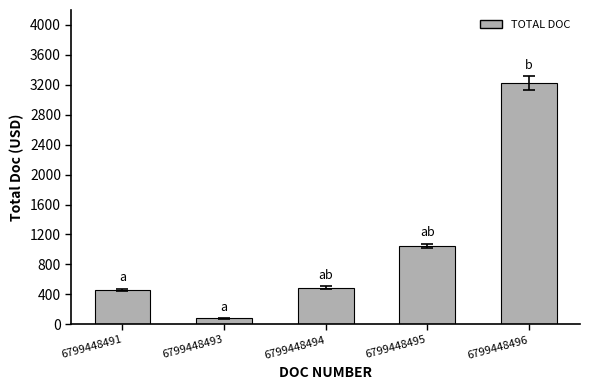

What is the average value?

1058.1